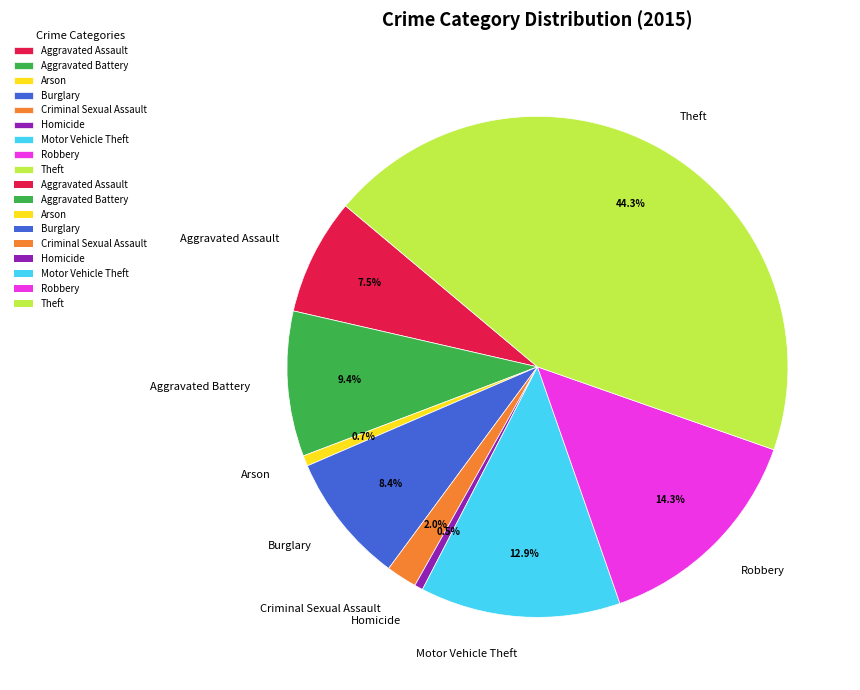

What is the largest slice in the pie chart?

Theft